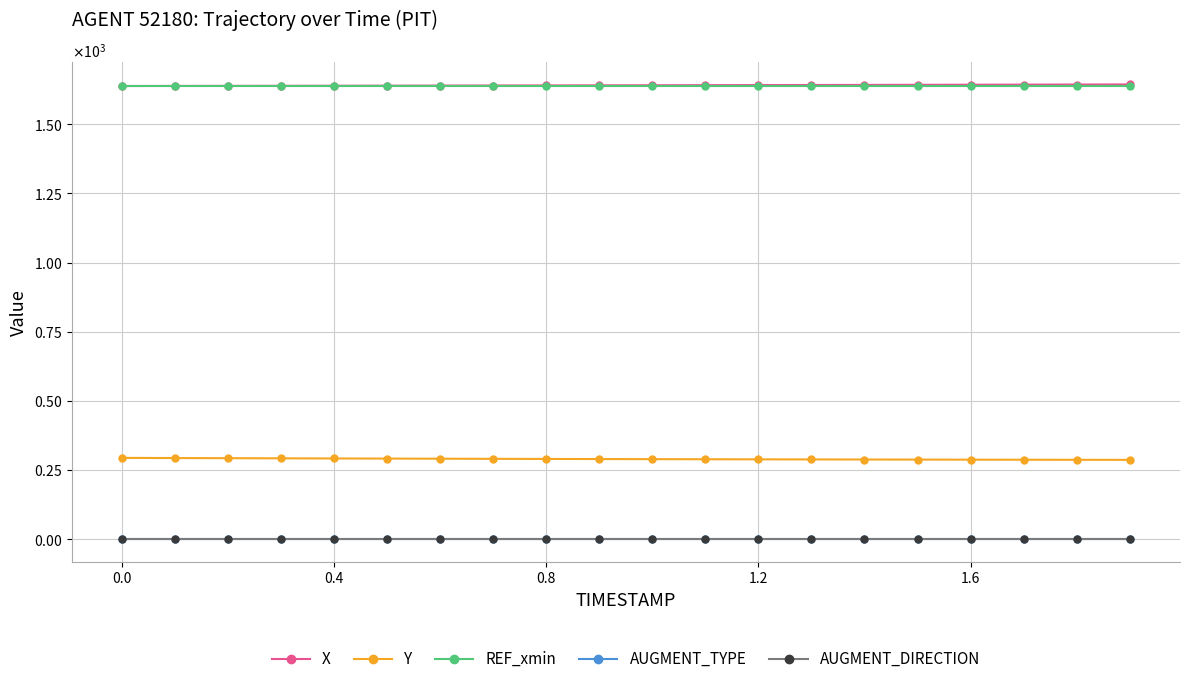

True or false: AUGMENT_DIRECTION and X cross at least once.

False